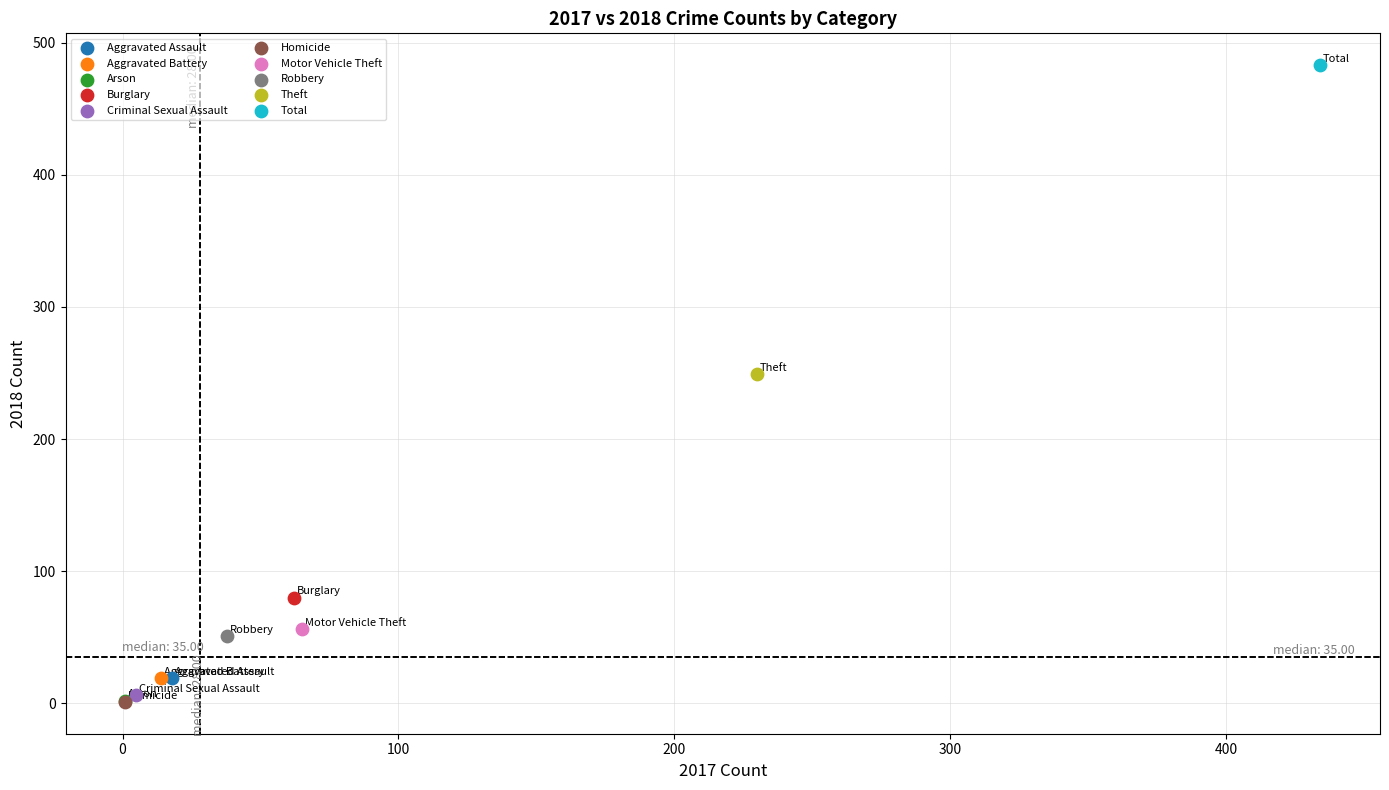

Which series reaches the maximum Y coordinate?

Total